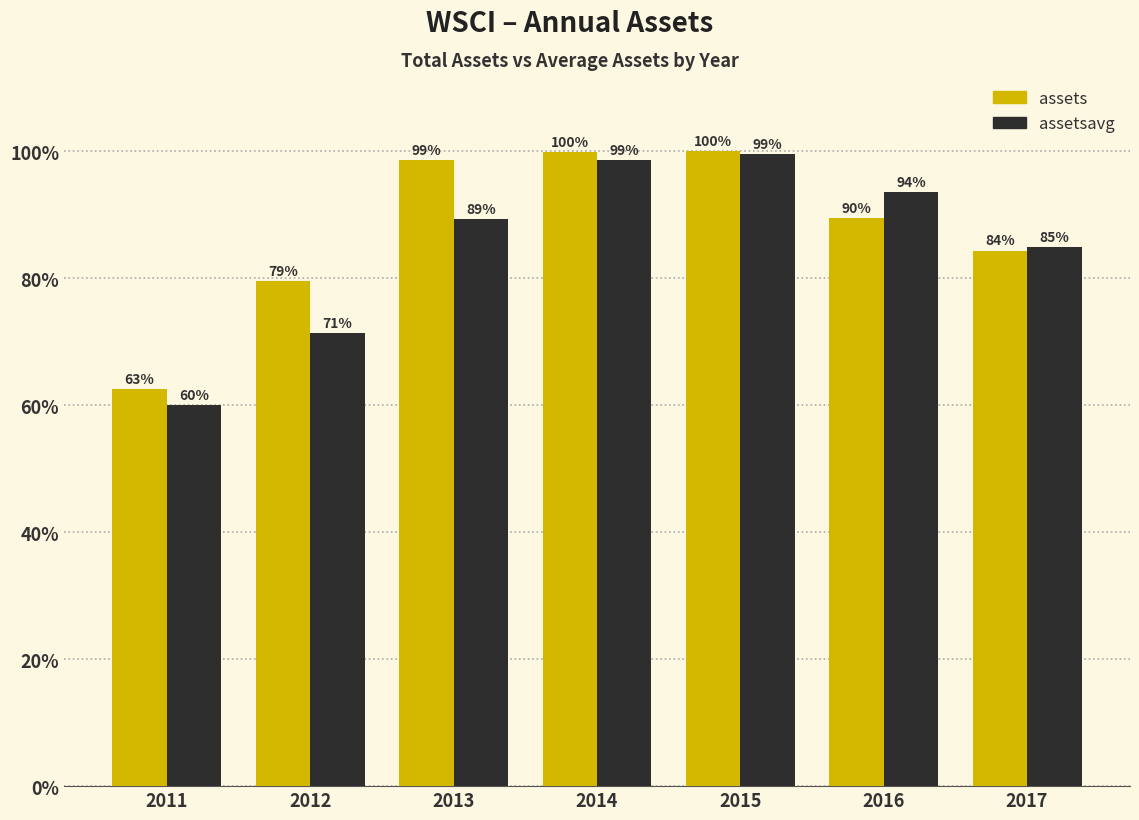

At which category is the sum across all series the highest?

2015